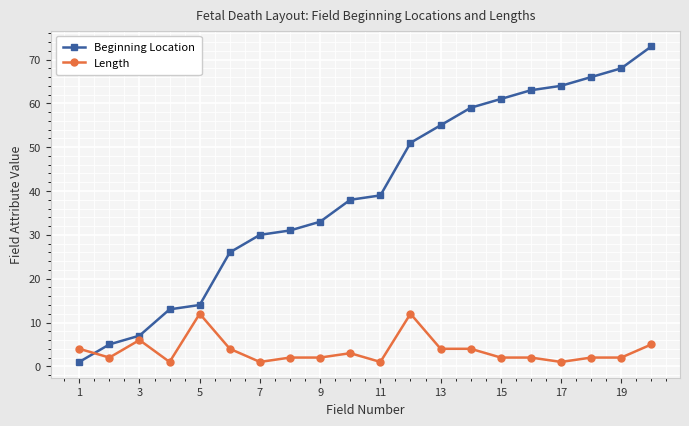

Which series has the largest total across all categories?

Beginning Location